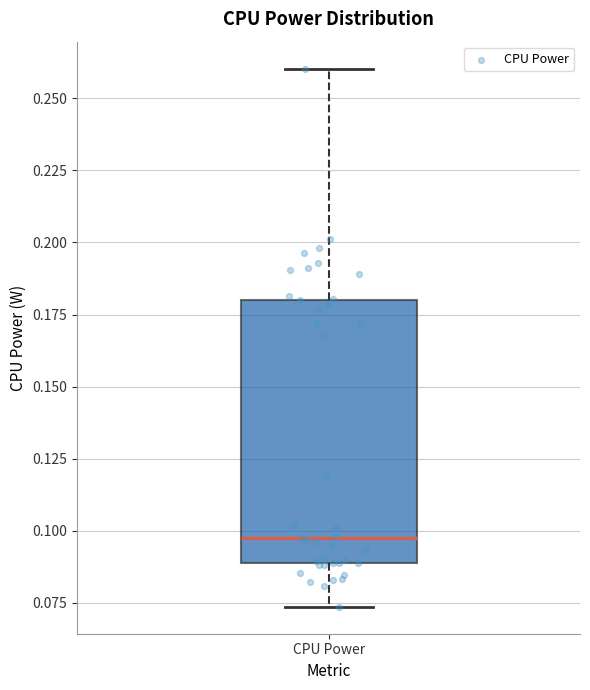

Where is the lower edge of the box for CPU Power on the y-axis? The values are not printed on the chart, so give them approximately, as read against the axis.

0.090